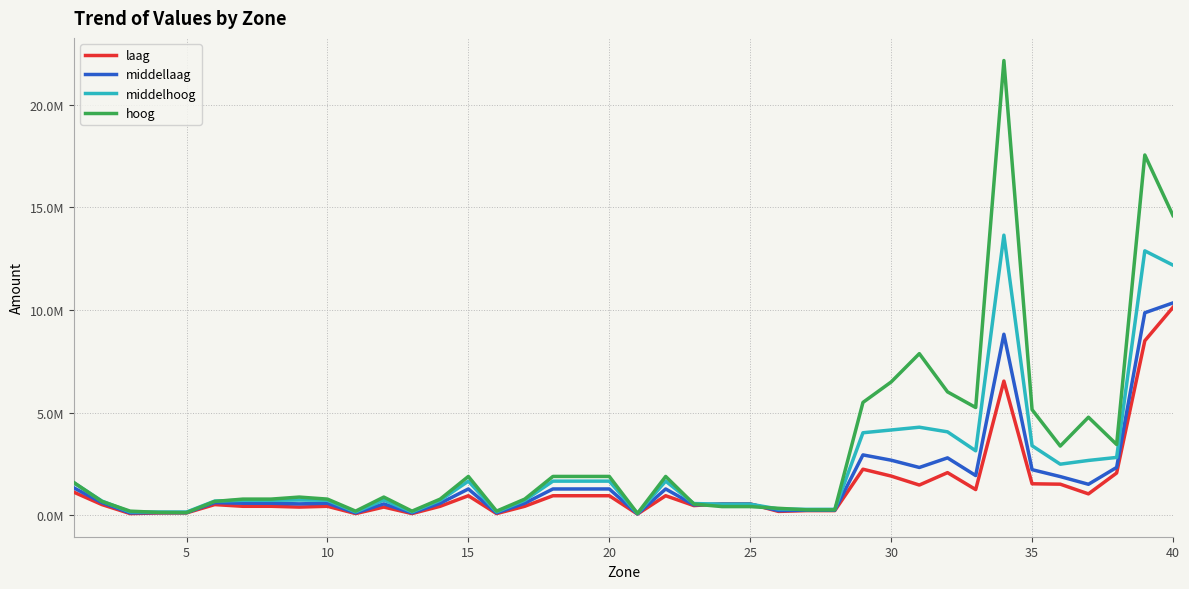

What are all the series names shown in the legend?

laag, middellaag, middelhoog, hoog